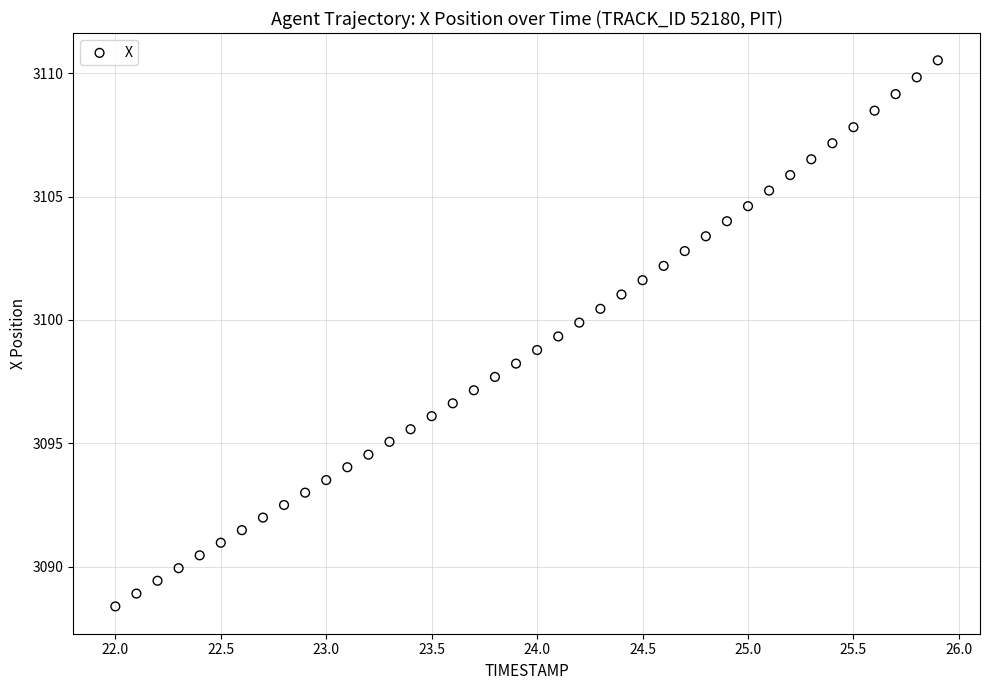

What is the range of X values (max minus min)?

3.9